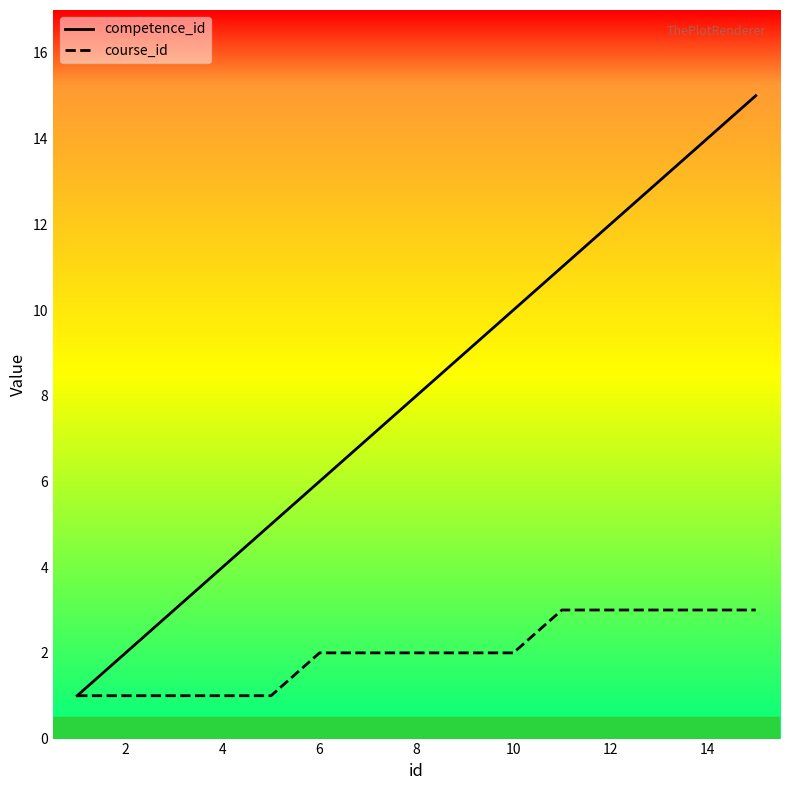

The value of course_id at 12 is 1. True or false?

False